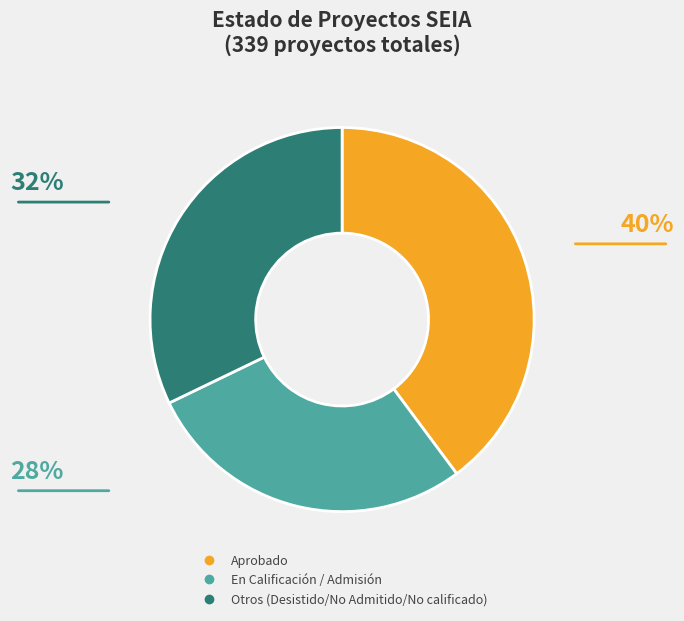

Is there any slice that represents more than half of the pie?

No